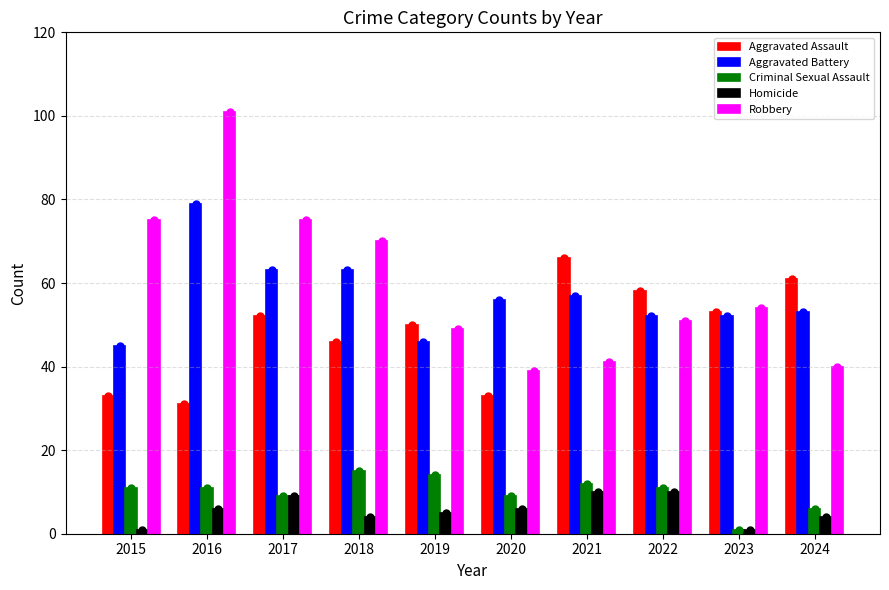

Which category has the highest value across all series?

2016